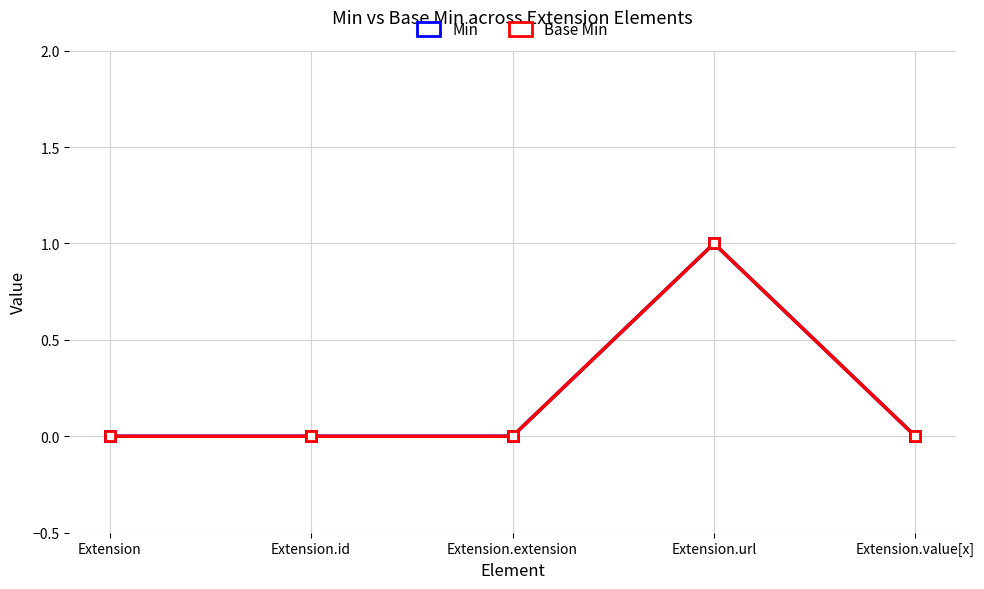

At how many categories does at least one series exceed 0?

1